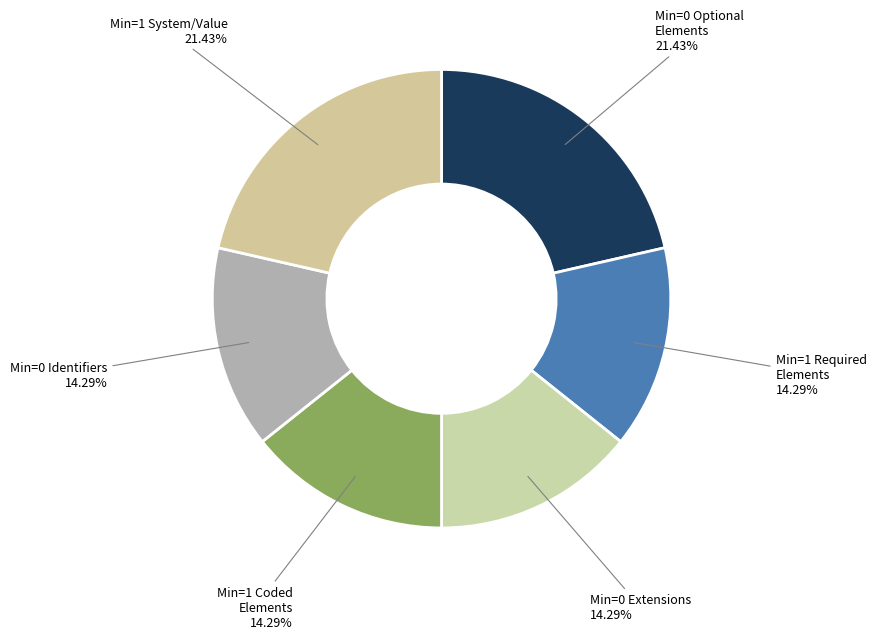

Is Min=0 Optional Elements 21.43% the majority of the pie?

No